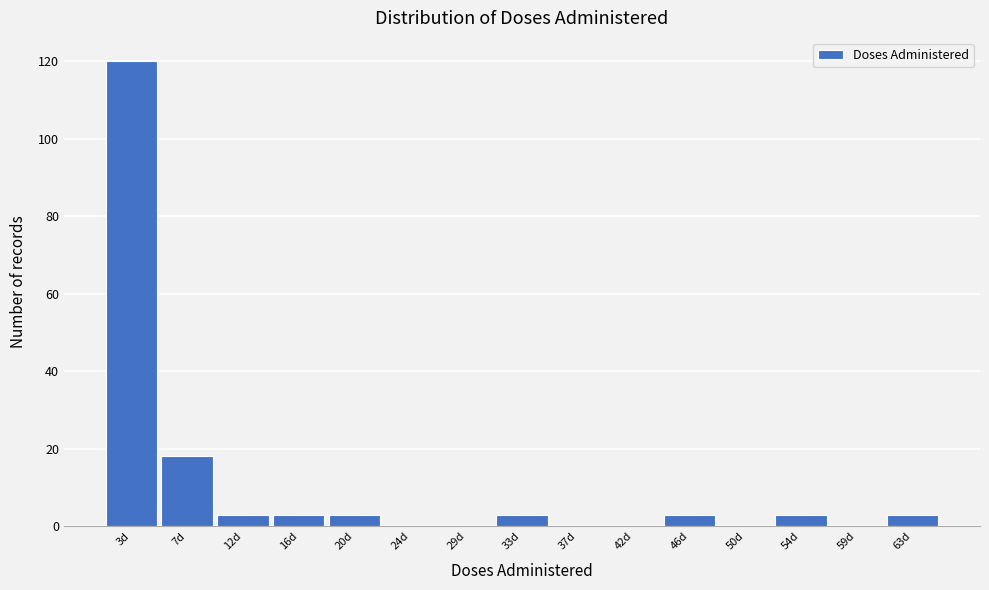

How tall is the bar that spans 43.5 to 48.0 on the x-axis? Neither the bar edges nor the heights are printed on the chart, so give them approximately, as read against the axes.

4